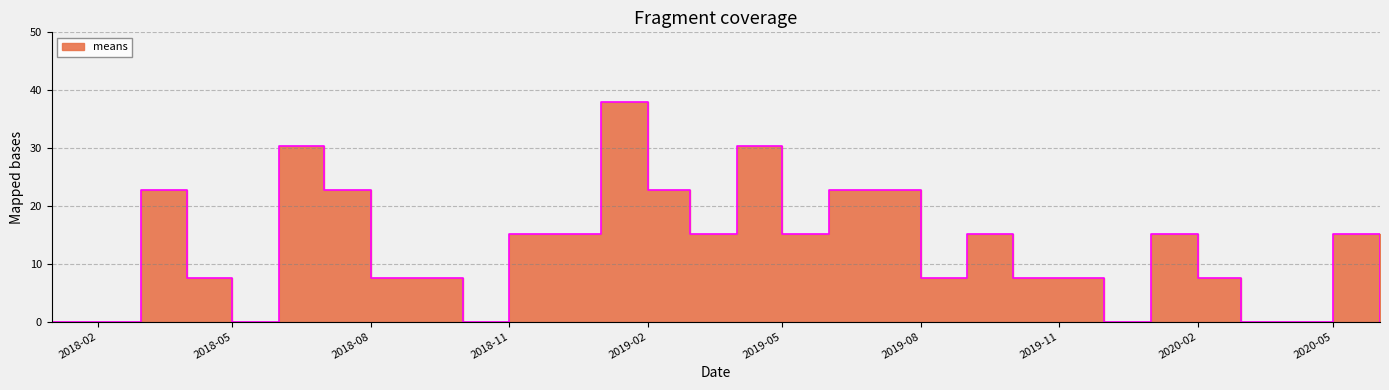

At which category does the data reach its first local peak?

2018-03-01